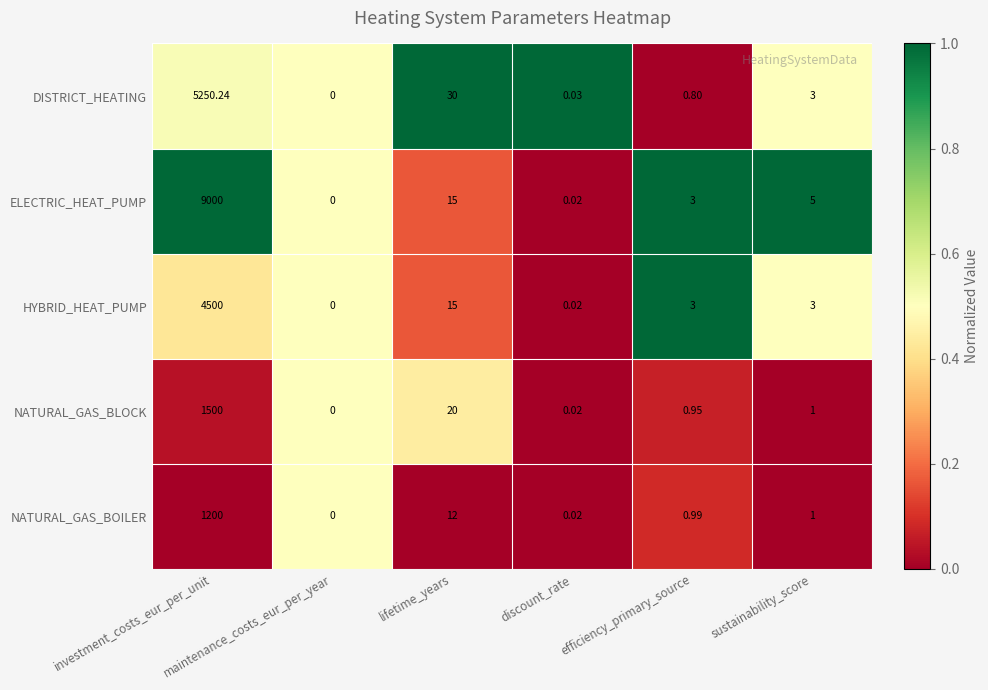

How many positive values does the NATURAL_GAS_BLOCK series have?

5